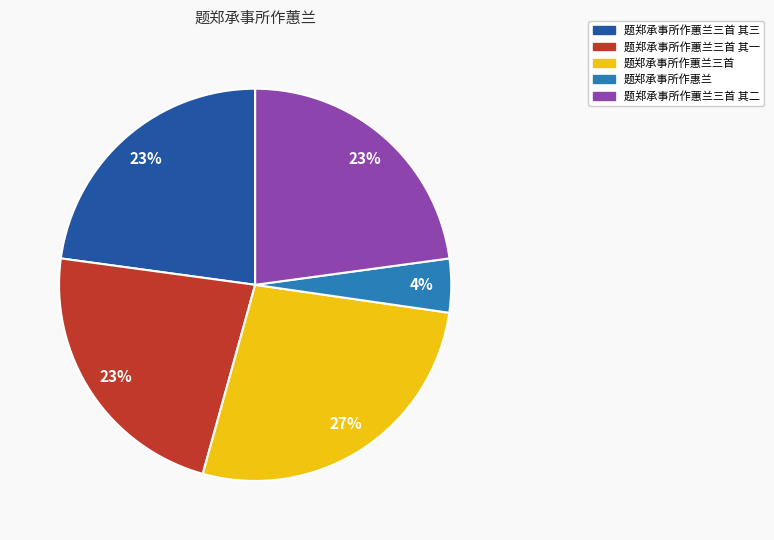

Count the number of slices in the pie.

5